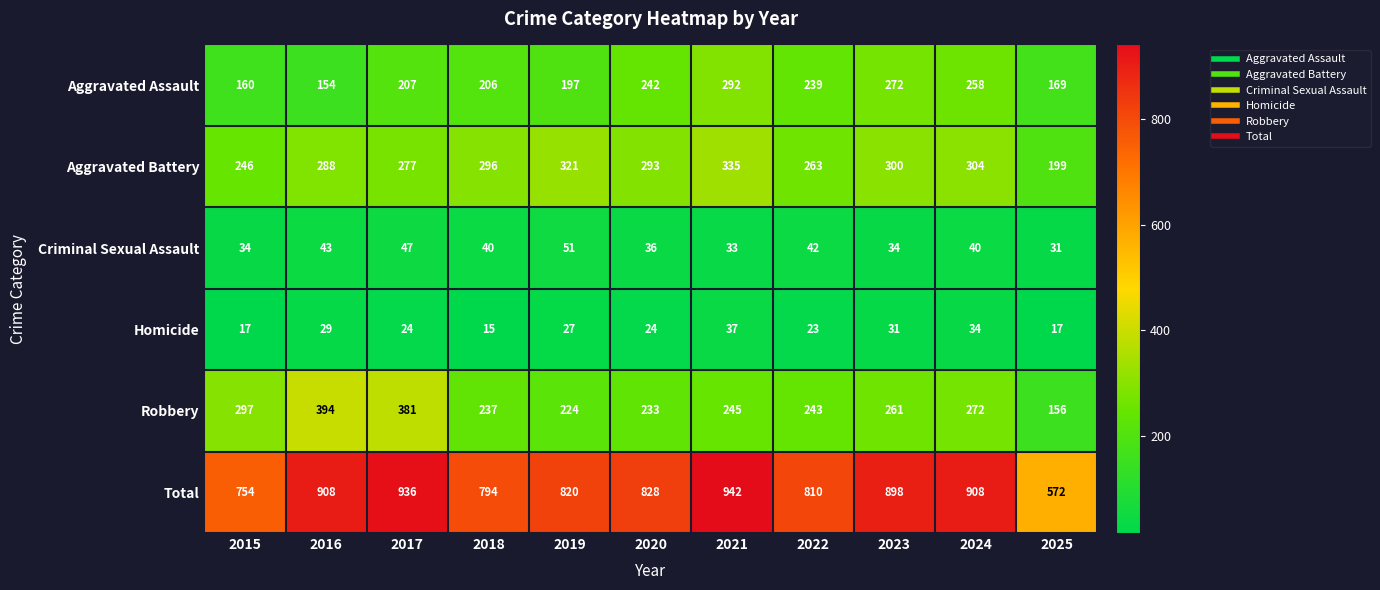

Is it true that Homicide equals 25 at 2018?

False